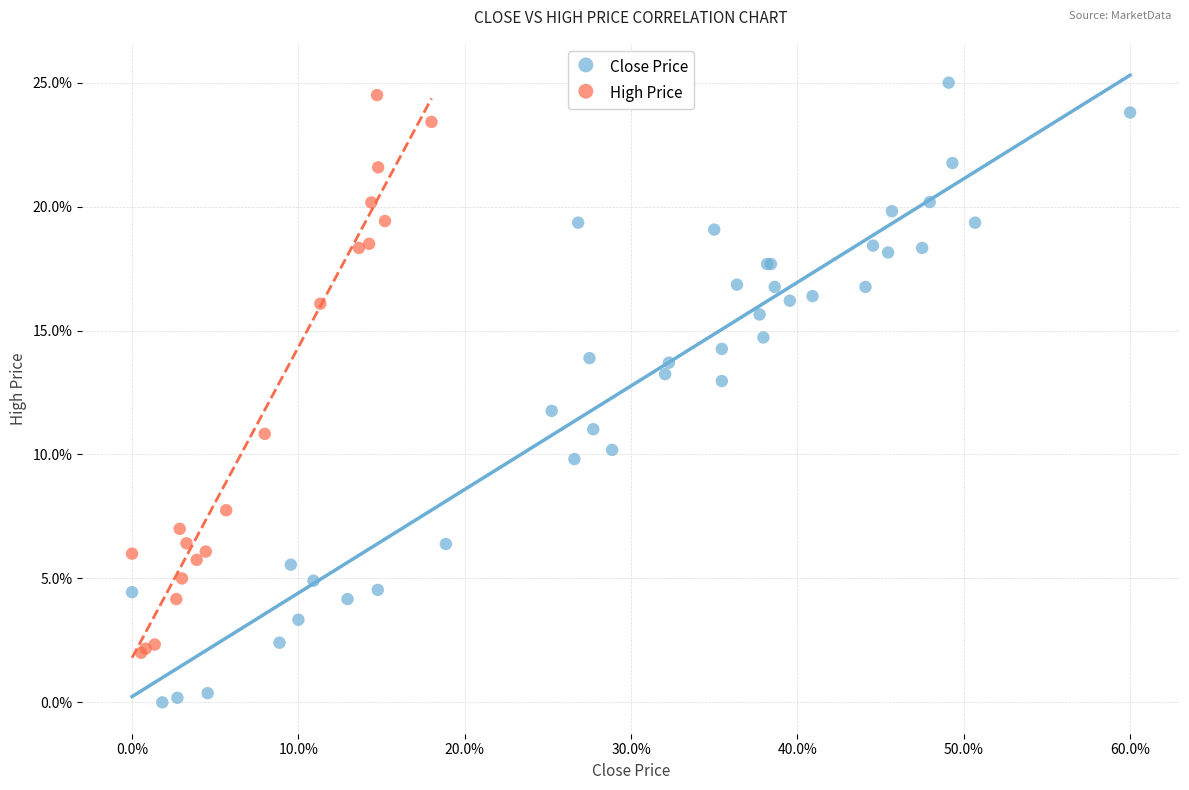

Which series has the largest Y range (max minus min)?

Close Price